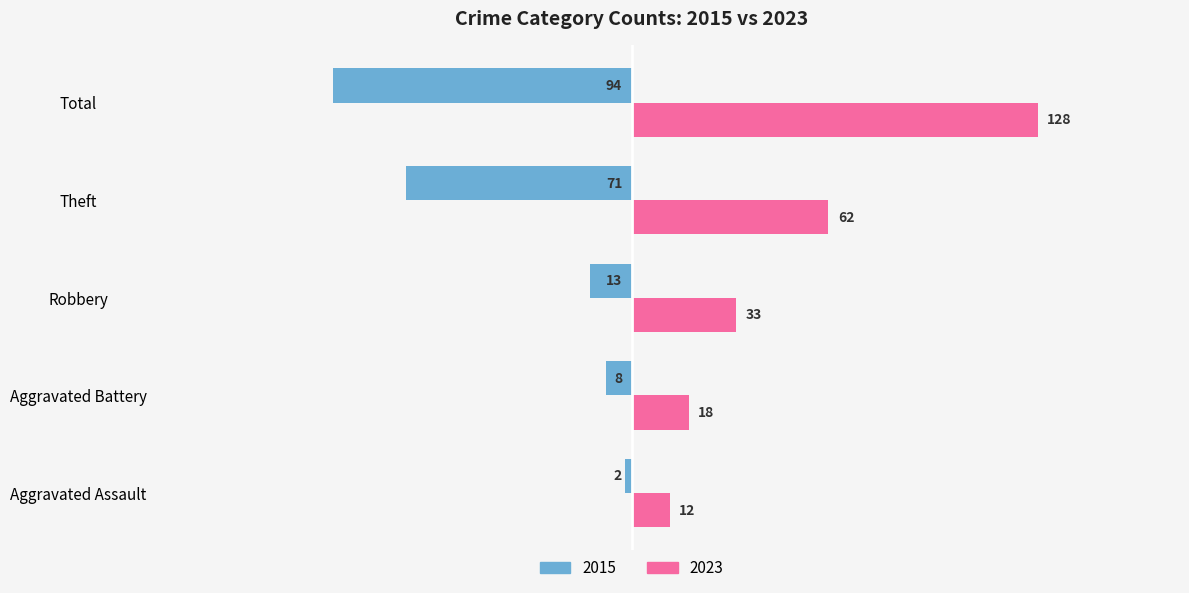

Rank the series by their maximum value, from lowest to highest.

2015, 2023